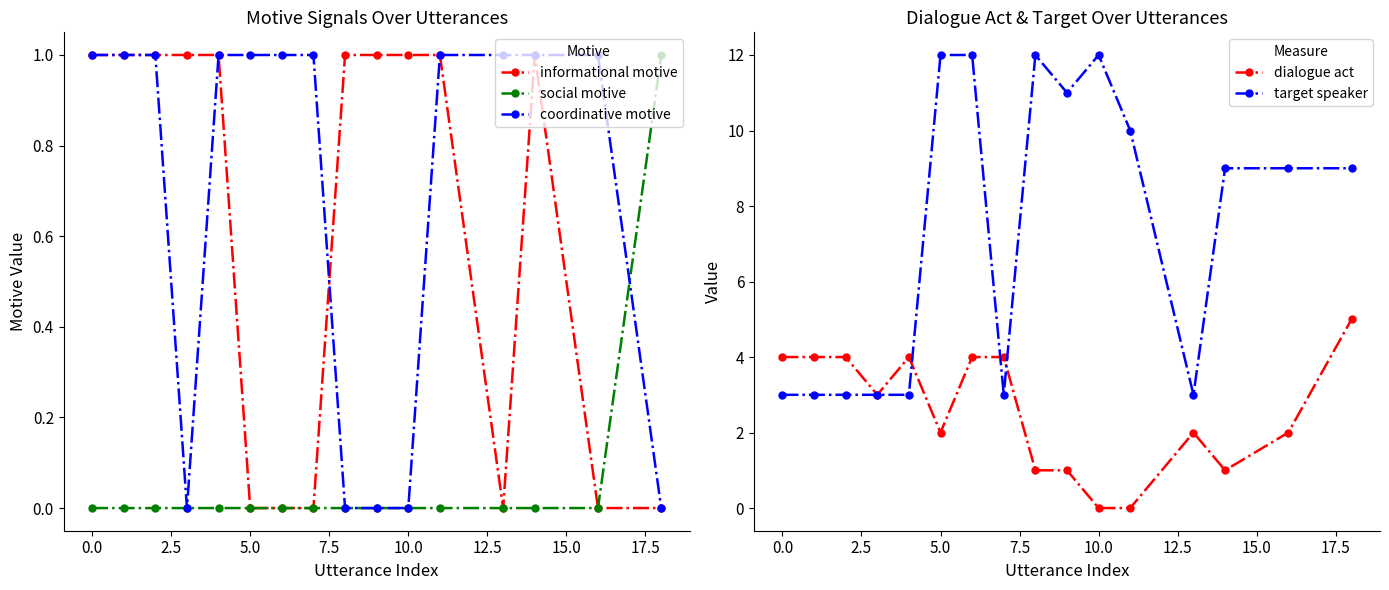

The coordinative motive series shows 0 at 5.0. True or false?

False